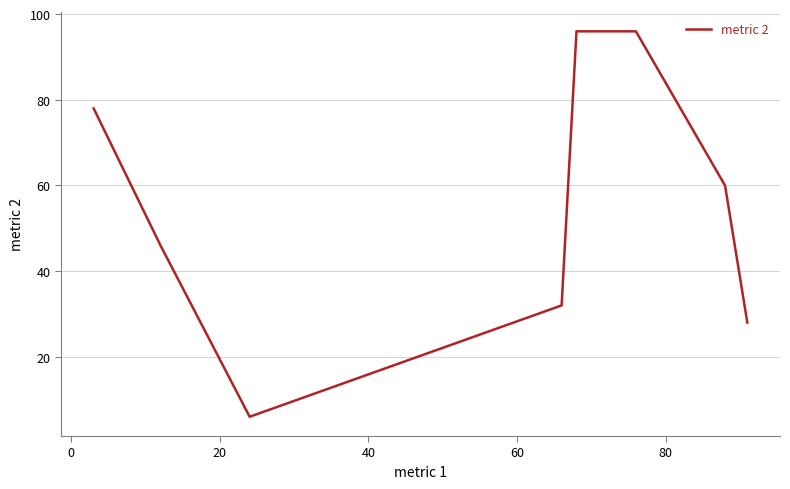

What is the greatest value displayed?

96